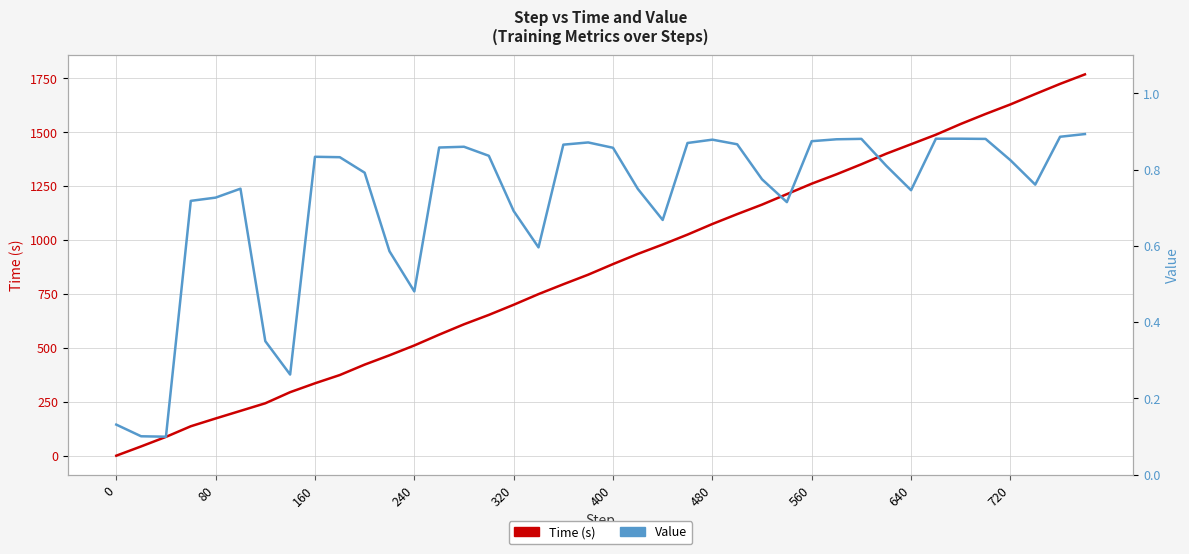

Is it true that Time (s) equals 1936.9 at 27?

False